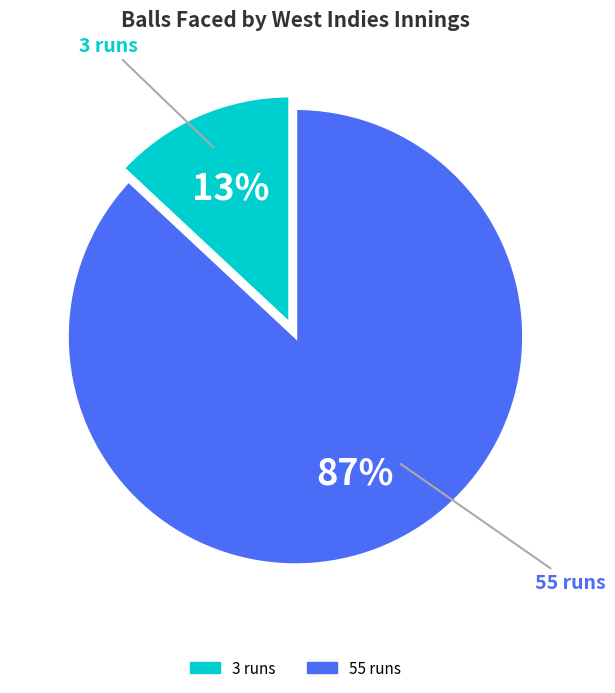

To the nearest percent, what percentage of the pie is 55 runs?

87%